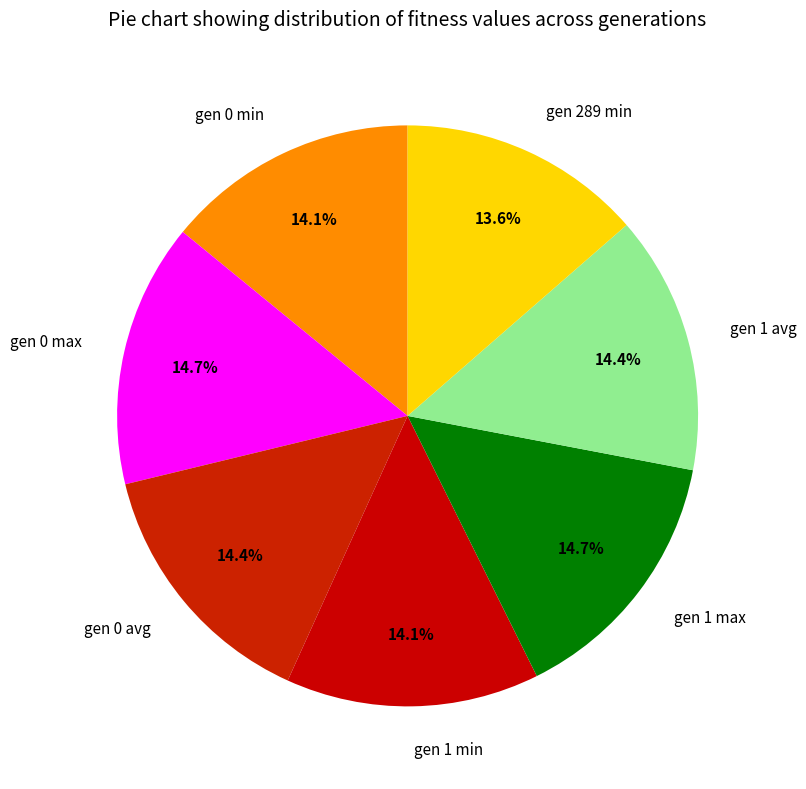

To the nearest percent, what is the combined percentage of gen 0 max and gen 0 avg?

29%